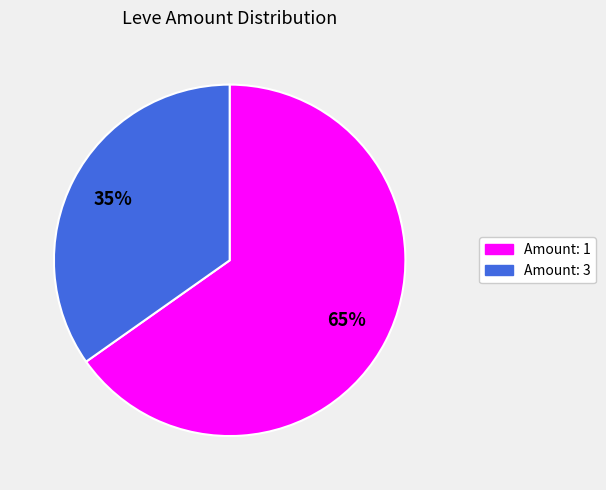

Is there a majority slice in this chart?

Yes